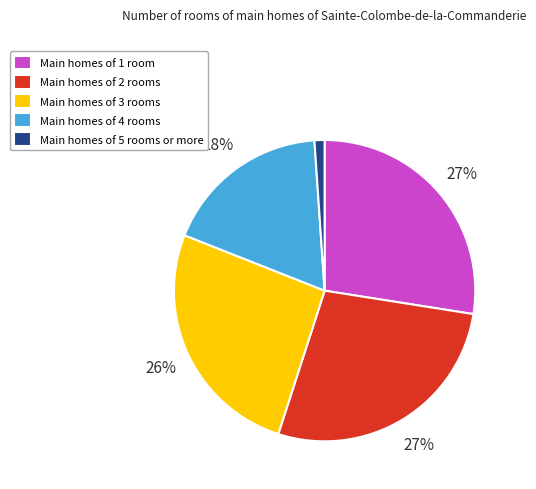

To the nearest percent, what is the average slice percentage?

20%